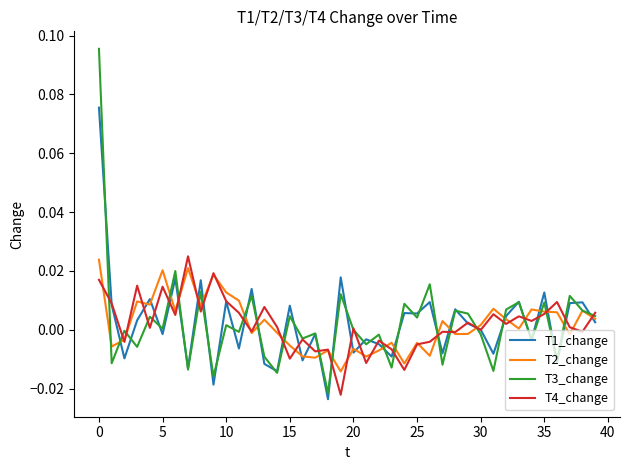

In T3_change, how many points are lower than both neighbors (excluding endpoints)?

16